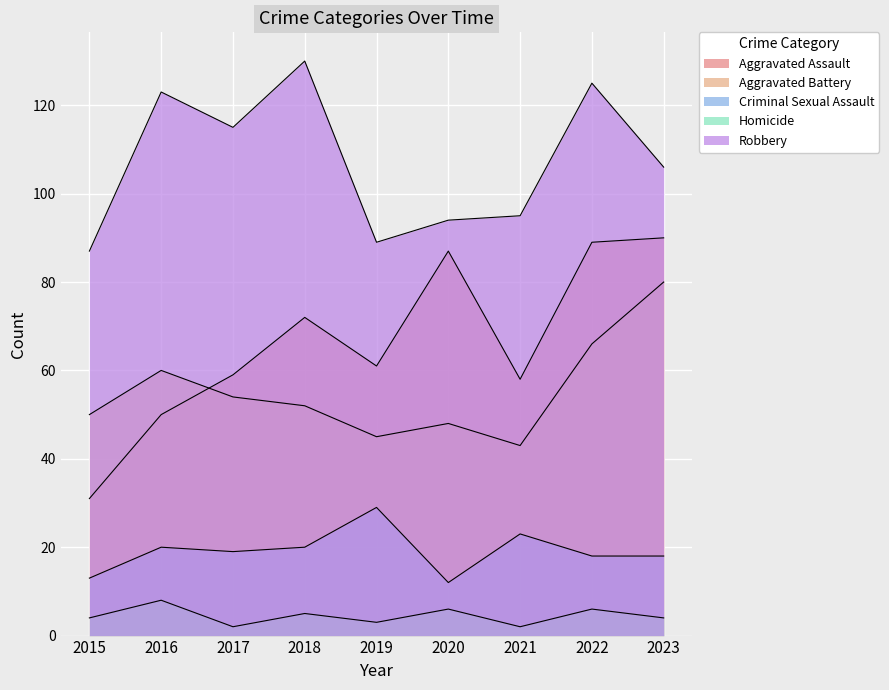

How many lines are shown in the chart?

5